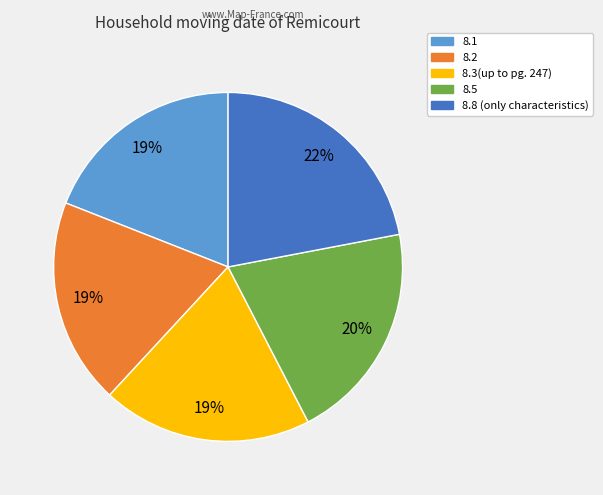

True or false: 8.2 accounts for 11% of the total.

False